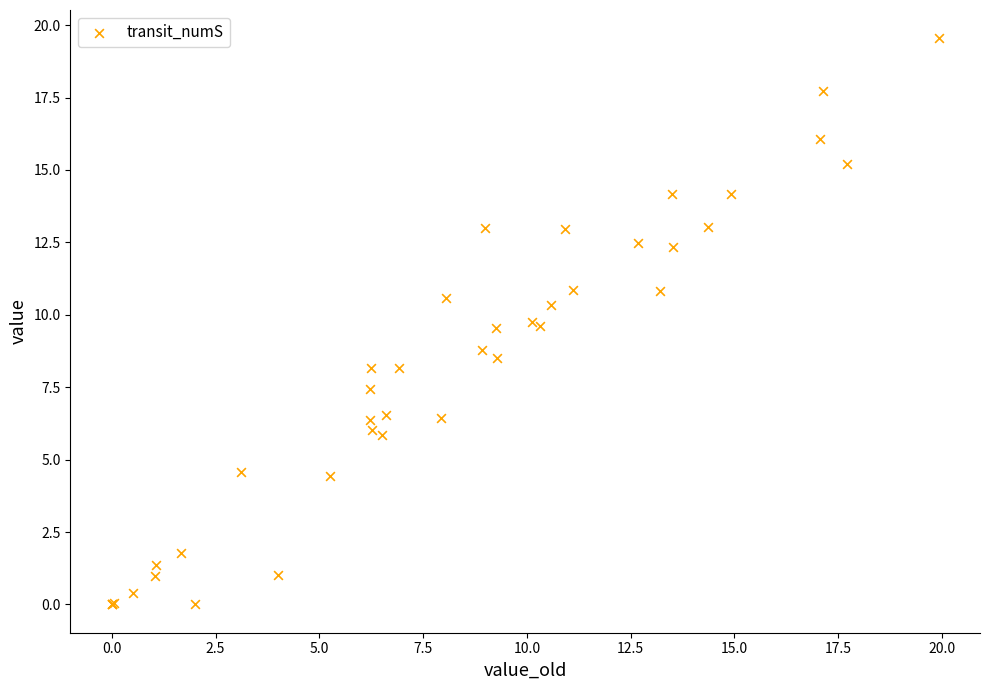

What Y value in the scatter plot is closest to 9?

8.8